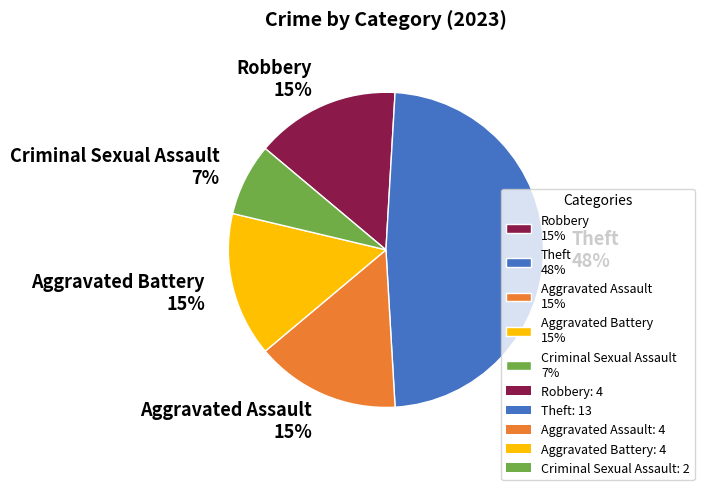

Approximately how many times larger is the value at Criminal Sexual Assault 7% compared to Robbery 15%?

0.5